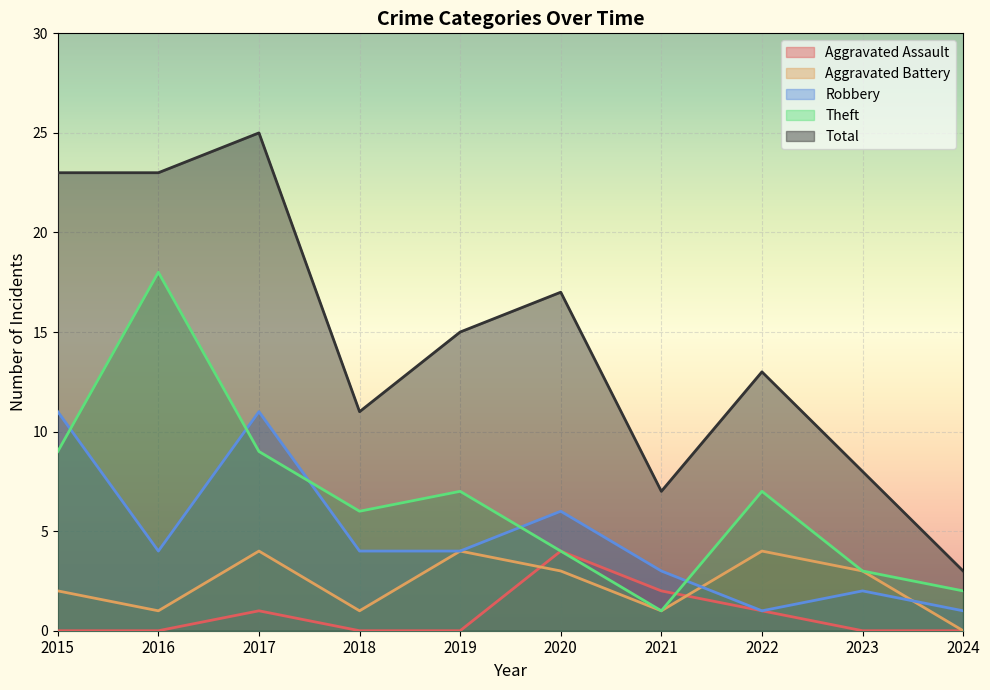

At 2021, list the series in order from smallest to largest.

Aggravated Battery, Theft, Aggravated Assault, Robbery, Total